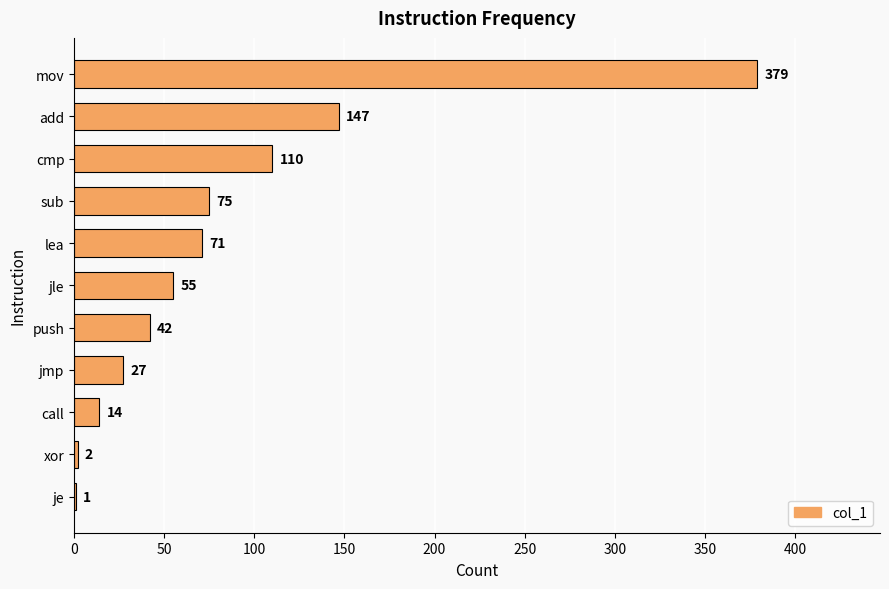

Which category has the highest value across all series?

mov